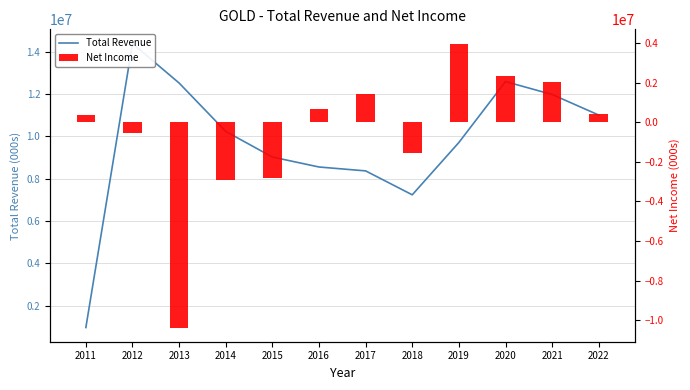

Which has a higher value, 2015 or 2013?

2013